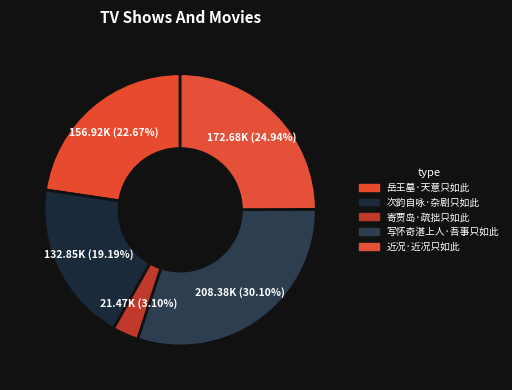

How many slices are in this pie chart?

5